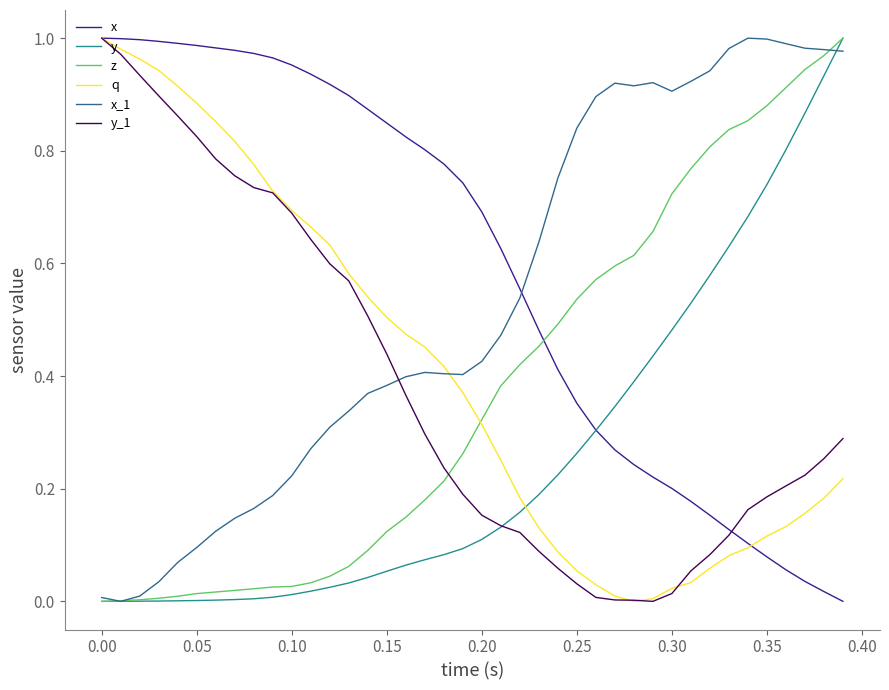

Which series has the largest total across all categories?

x